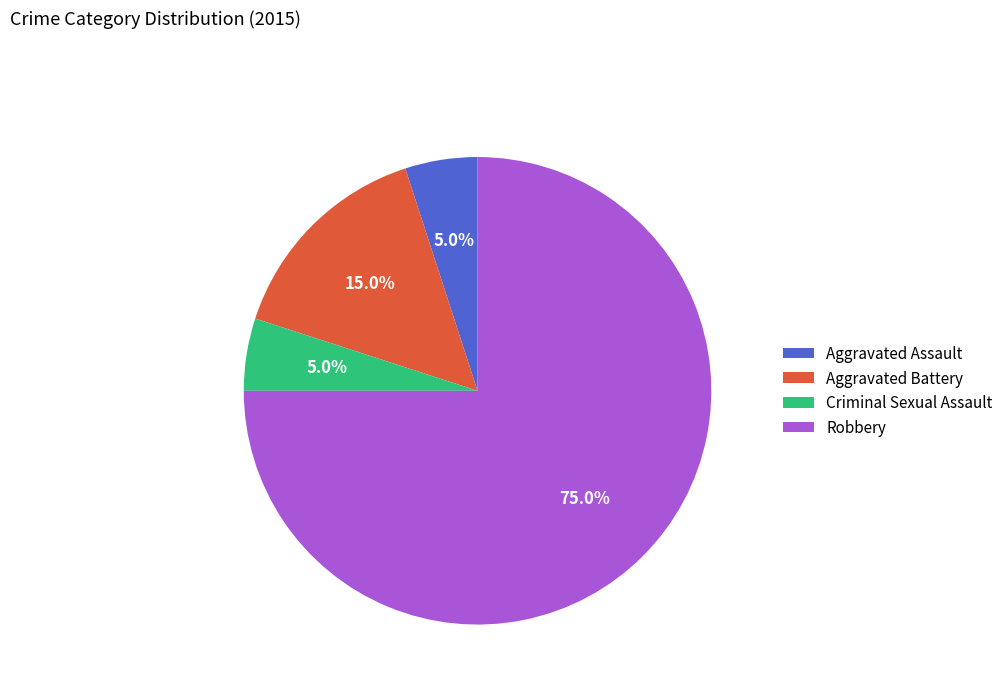

To the nearest percent, what is the average slice percentage?

25%